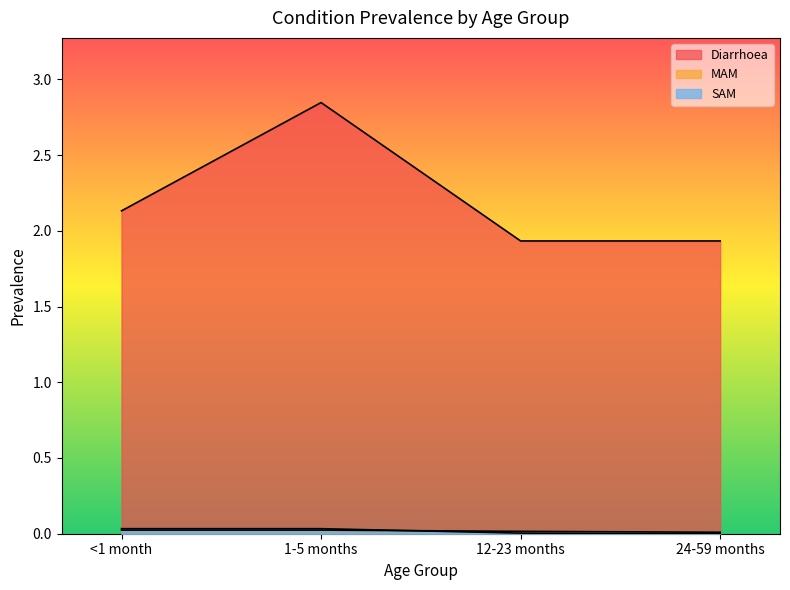

Reading right to left, extract all data points from this chart.

Diarrhoea: 1.9	1.9	2.8	2.1
MAM: 0.0	0.0	0.0	0.0
SAM: 0.0	0.0	0.0	0.0